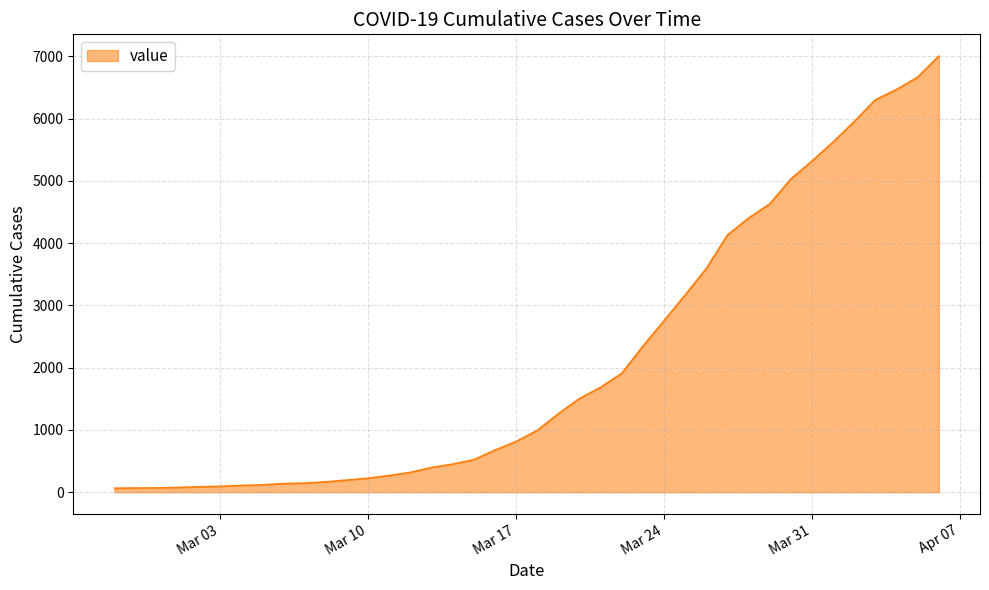

What is the difference between the maximum and minimum values?

6938